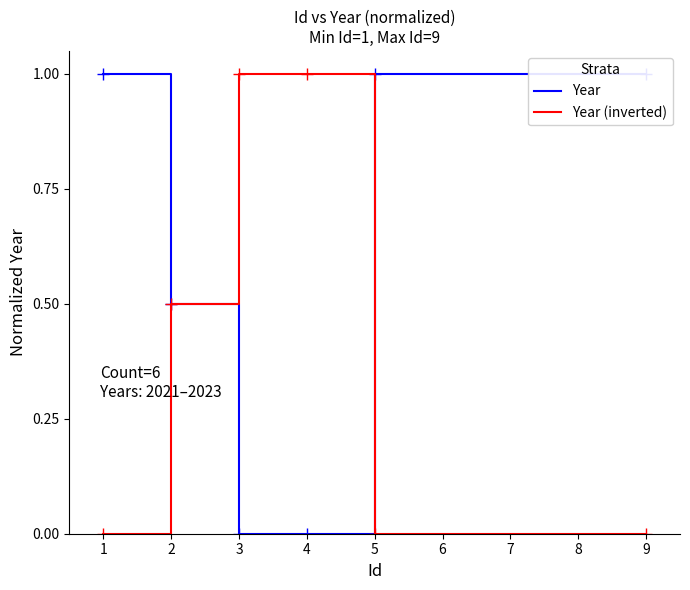

What is the difference between the maximum and minimum values in the Year (inverted) series?

1.0